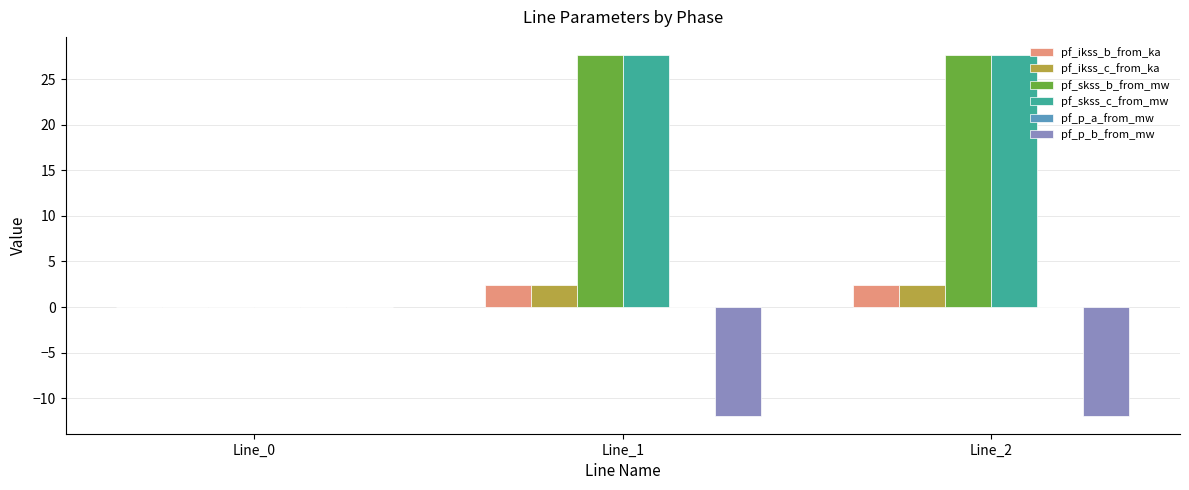

Is it true that pf_p_b_from_mw equals -7.8 at Line_1?

False